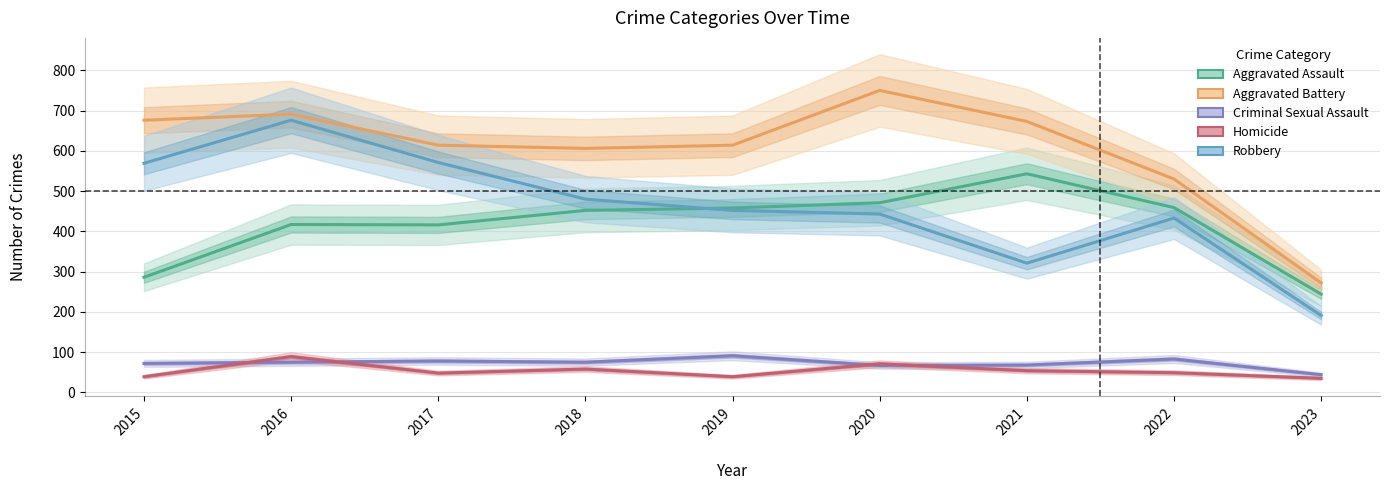

How many lines are shown in the chart?

5